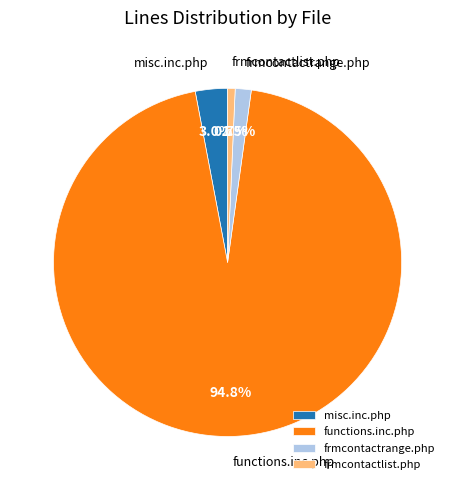

What percentage is the frmcontactlist.php slice, to the nearest percent?

1%